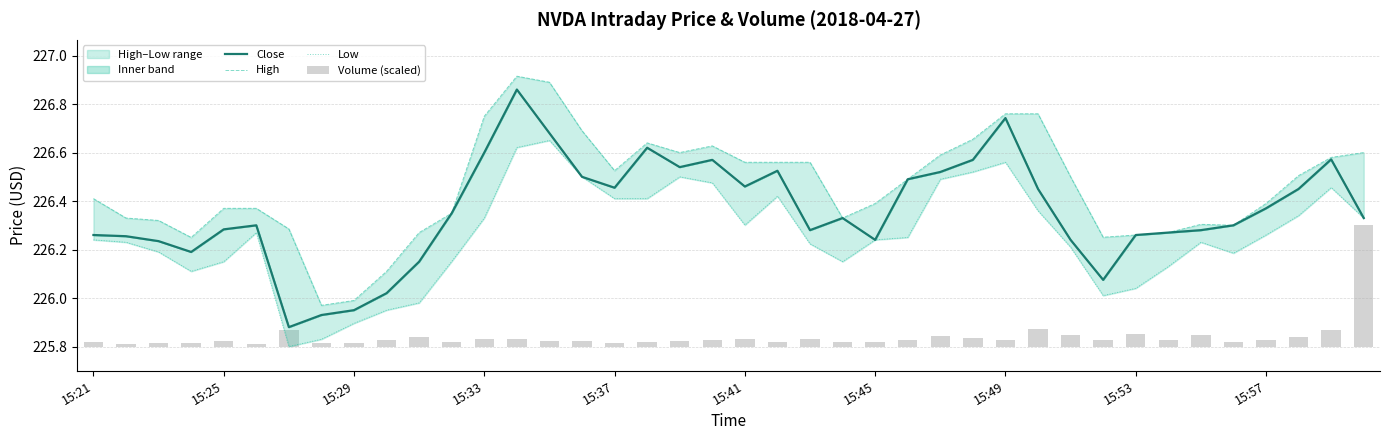

The value of Close at 15:33 is 118.6. True or false?

False